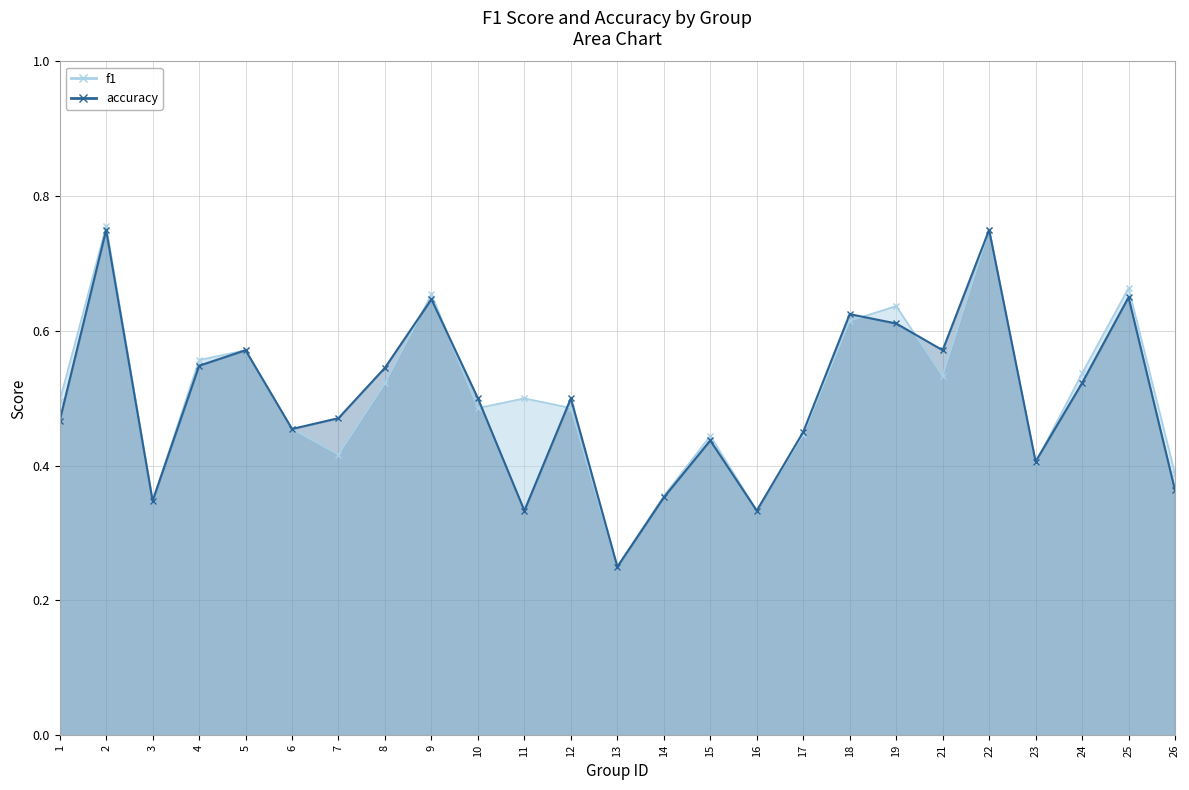

How many intersections are there between accuracy and f1?

7